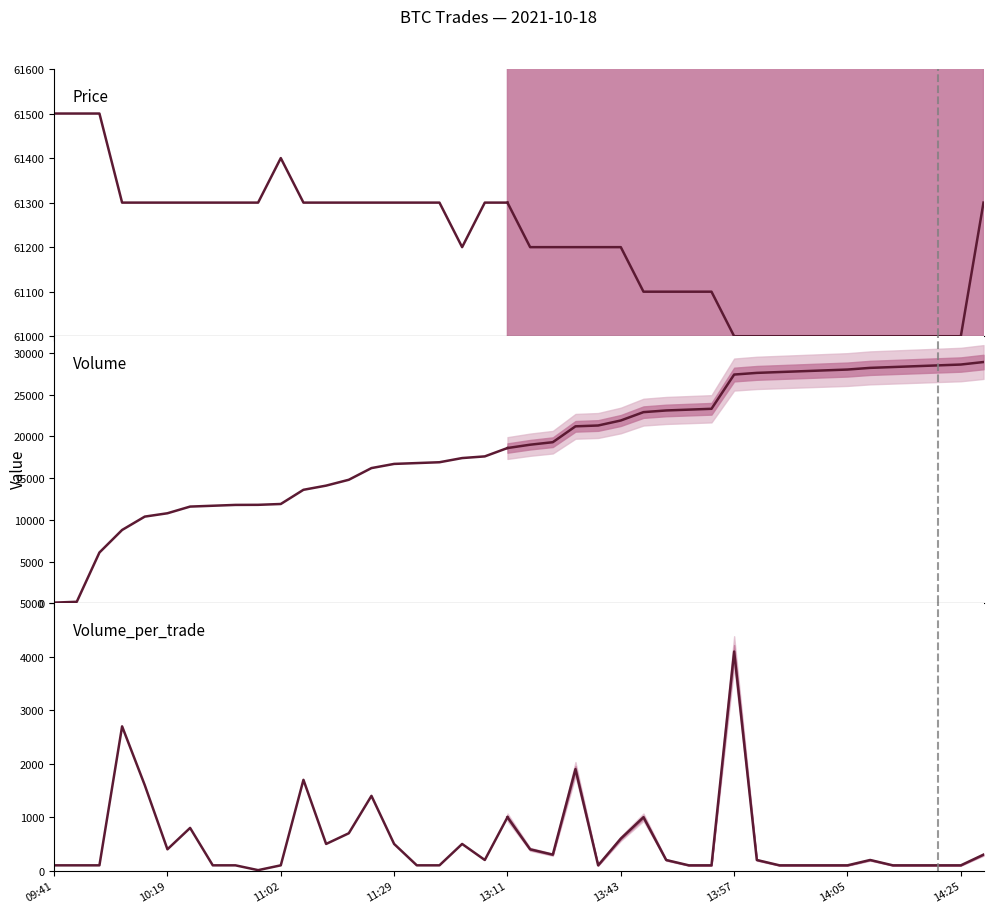

How many data points does each series have?

21